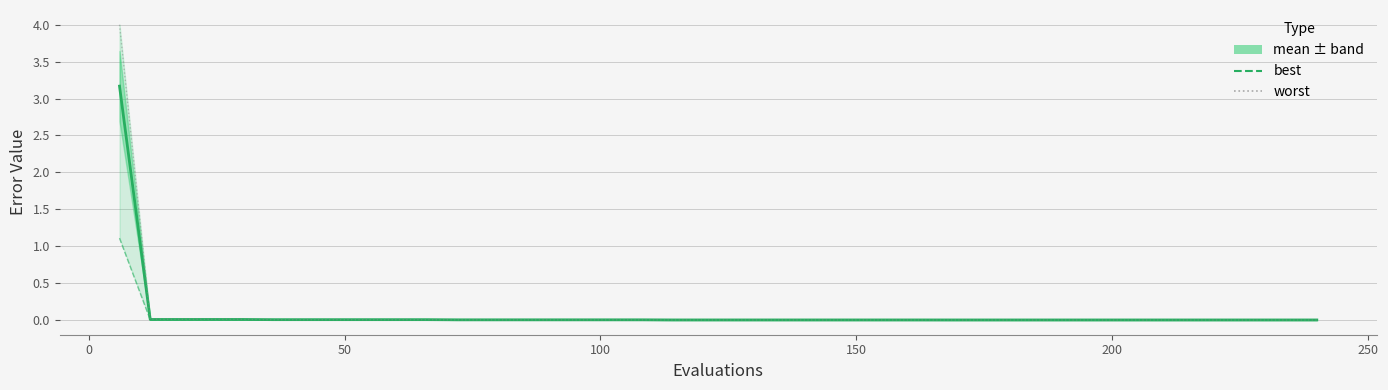

Does the chart display data point markers on the line(s)?

No